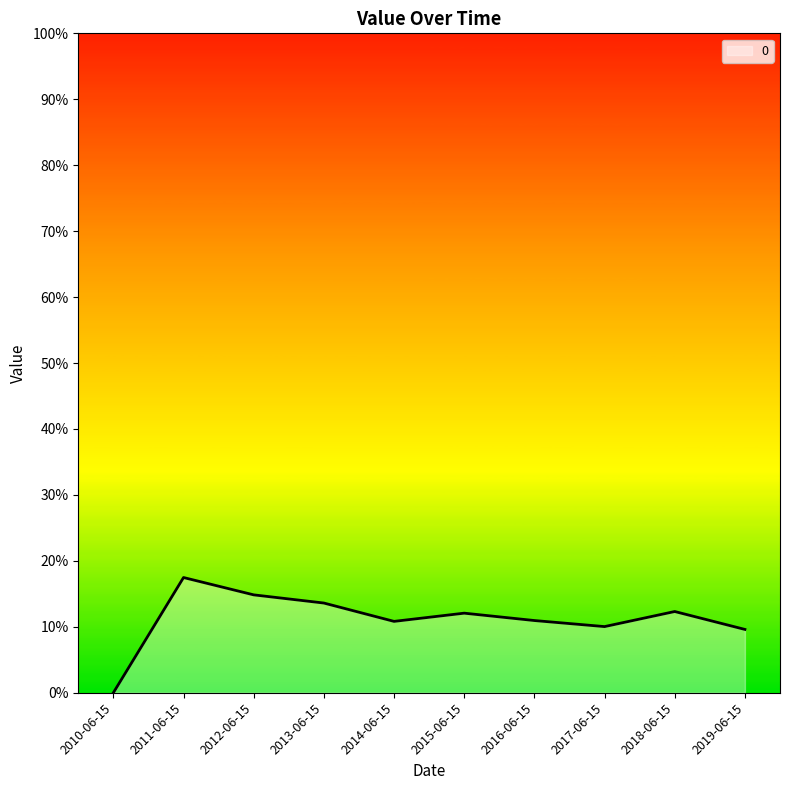

List the labels in order of value, smallest first.

2010-06-15, 2019-06-15, 2017-06-15, 2014-06-15, 2016-06-15, 2015-06-15, 2018-06-15, 2013-06-15, 2012-06-15, 2011-06-15